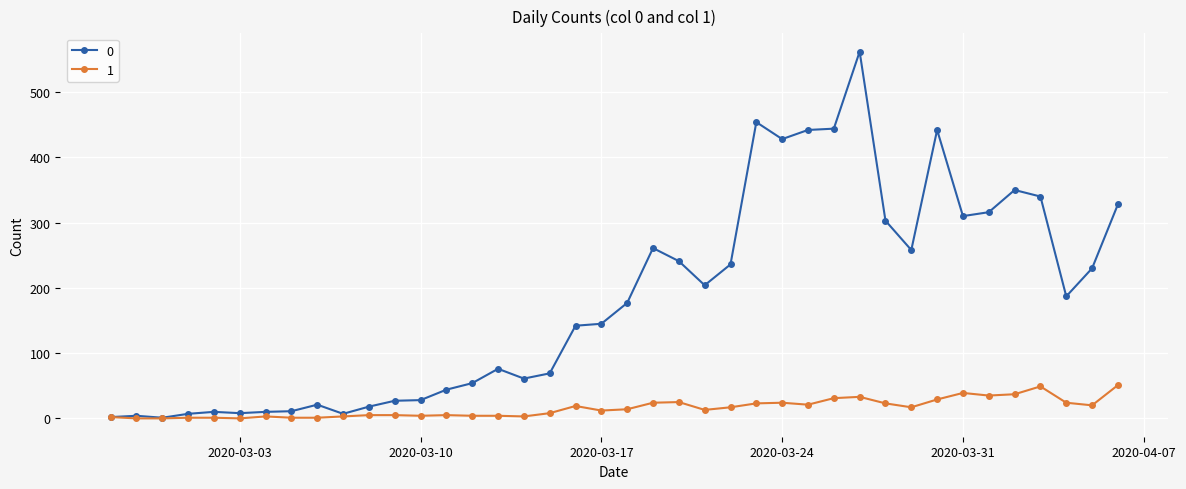

At how many categories does at least one series exceed 396?

6